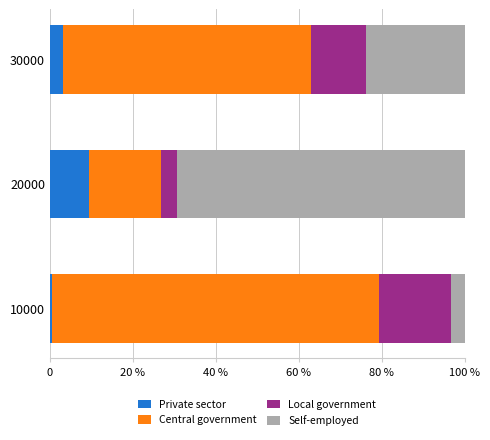

What are all the series names shown in the legend?

Private sector, Central government, Local government, Self-employed